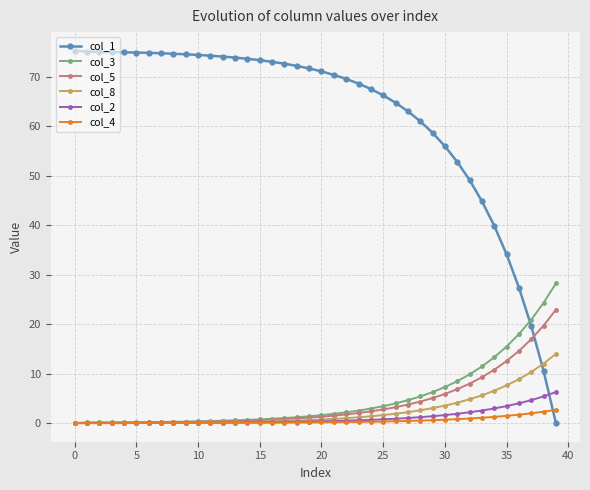

Which series has the largest range (max minus min)?

col_1